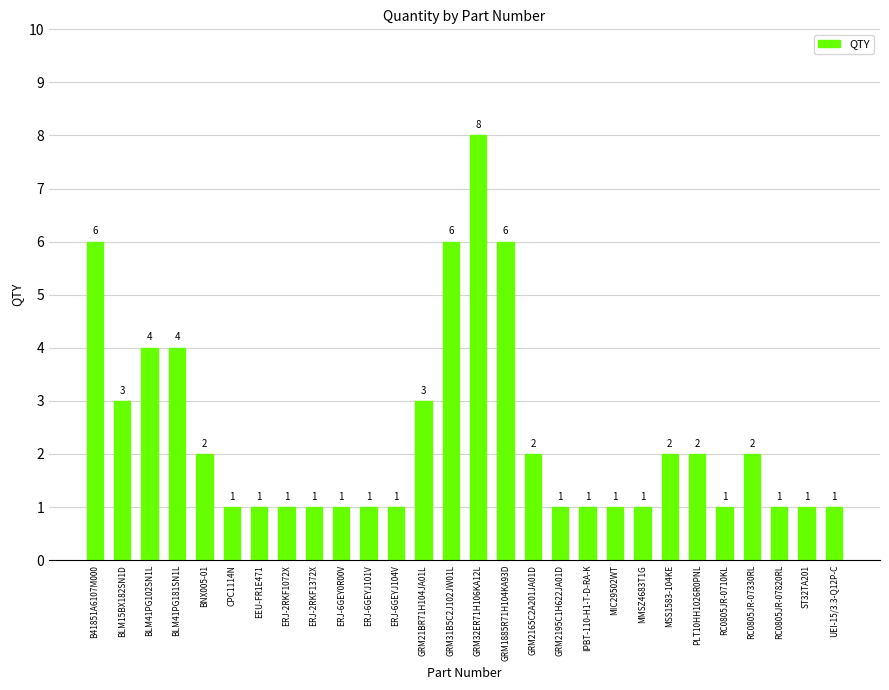

Reading right to left, what are all the values shown in this chart?

UEI-15/3.3-Q12P-C=1	ST32TA201=1	RC0805JR-07820RL=1	RC0805JR-07330RL=2	RC0805JR-0710KL=1	PLT10HH1026R0PNL=2	MSS1583-104KE=2	MMSZ4683T1G=1	MIC29502WT=1	IPBT-110-H1-T-D-RA-K=1	GRM2195C1H622JA01D=1	GRM2165C2A201JA01D=2	GRM1885R71H104KA93D=6	GRM32ER71H106KA12L=8	GRM31B5C2J102JW01L=6	GRM21BR71H104JA01L=3	ERJ-6GEYJ104V=1	ERJ-6GEYJ101V=1	ERJ-6GEY0R00V=1	ERJ-2RKF1372X=1	ERJ-2RKF1072X=1	EEU-FR1E471=1	CPC1114N=1	BNX005-01=2	BLM41PG181SN1L=4	BLM41PG102SN1L=4	BLM15BX182SN1D=3	B41851A6107M000=6